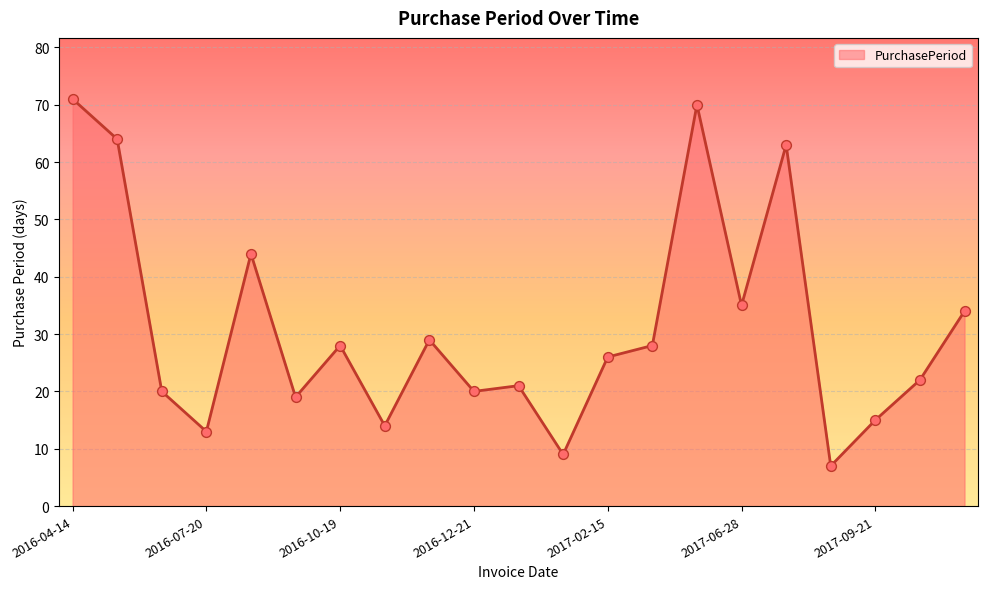

What is the greatest value displayed?

71